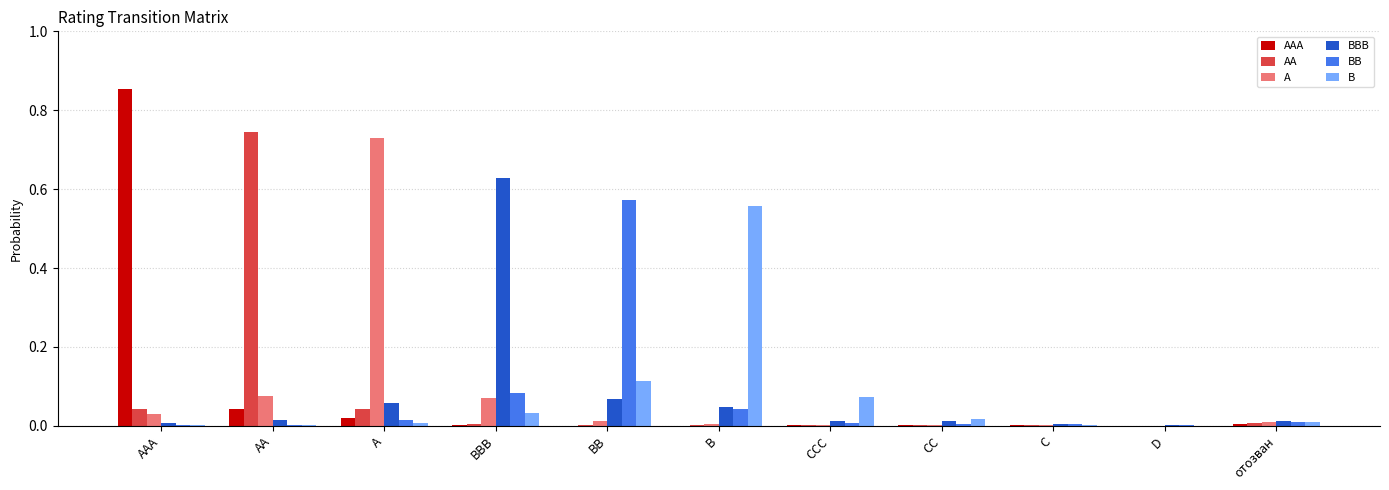

Which category has the highest value in the BB series?

BB